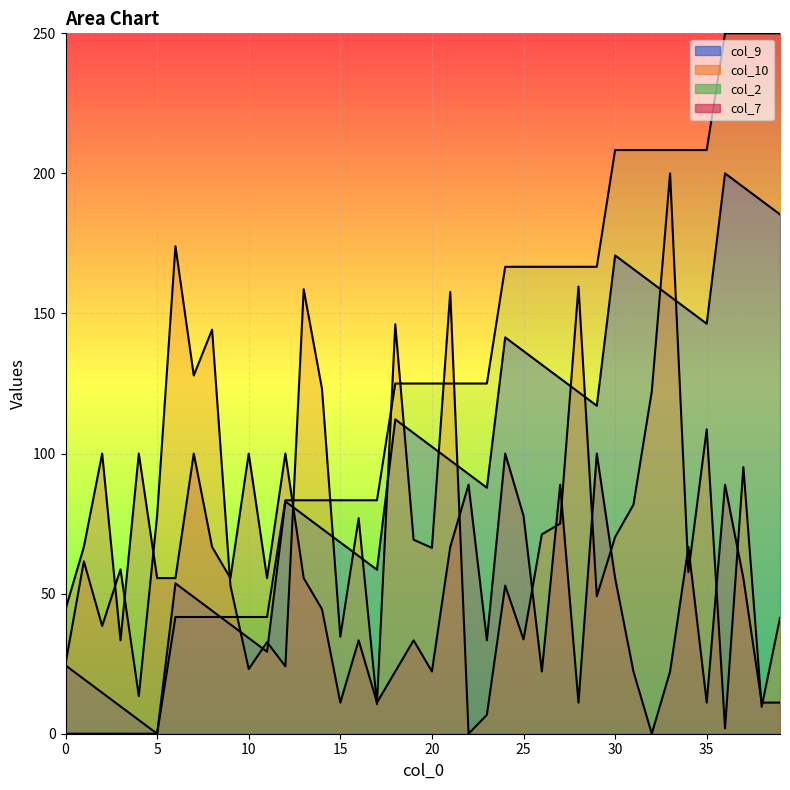

Which label corresponds to the largest value in the chart?

36